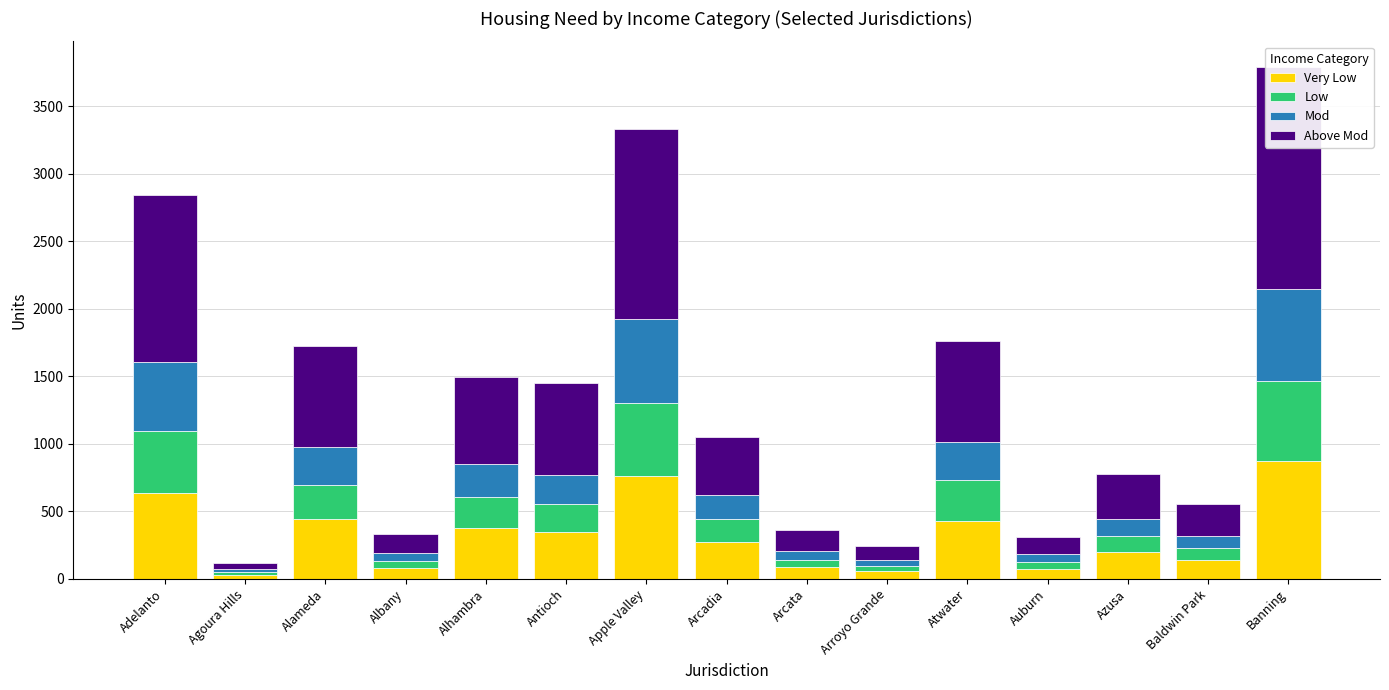

Rank the series at Albany from highest to lowest value.

Above Mod, Very Low, Mod, Low